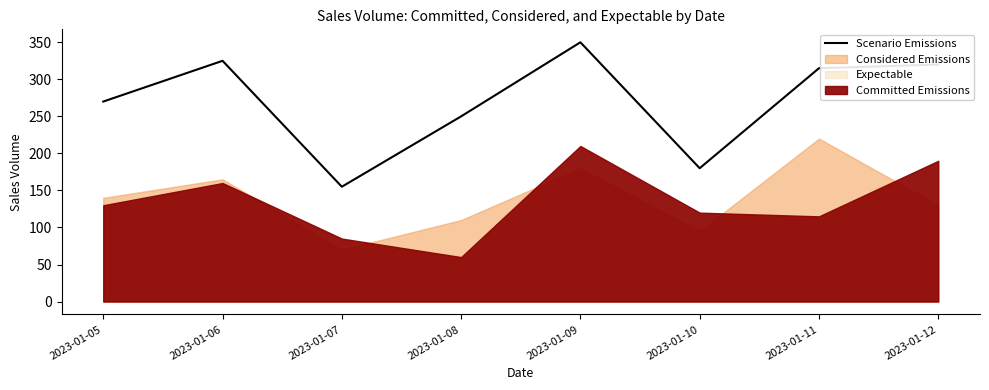

What is the average value?

271